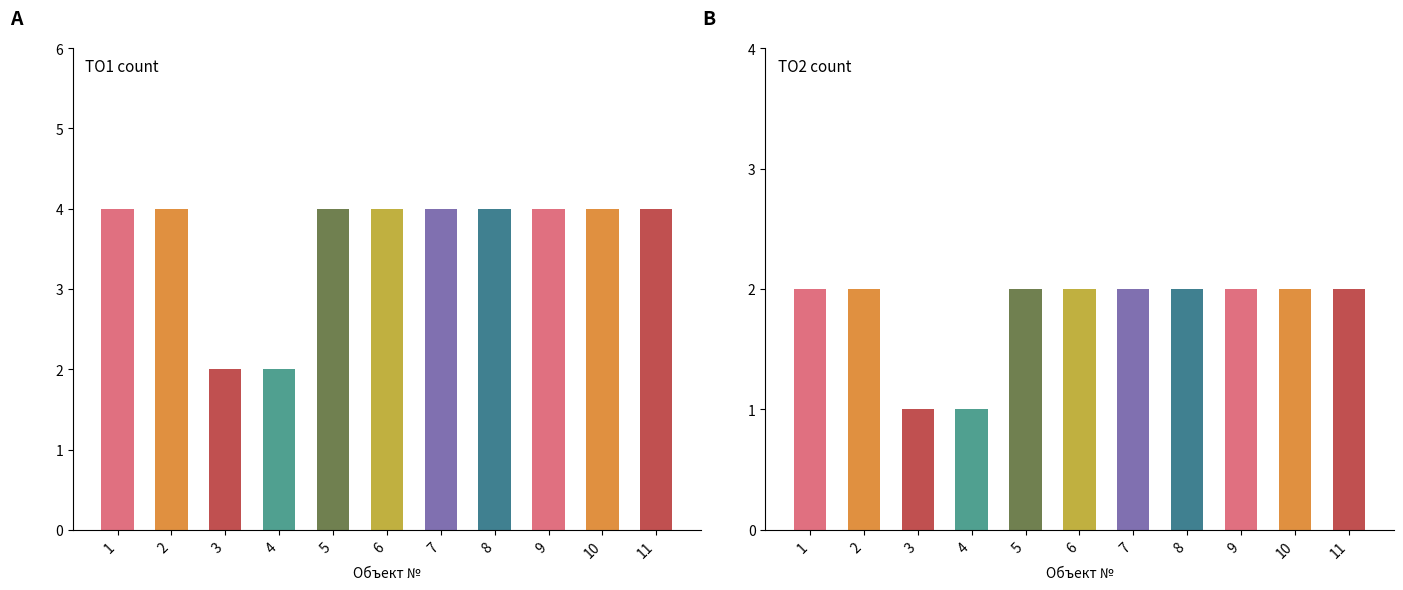

Which series has the largest range (max minus min)?

ТО1_count